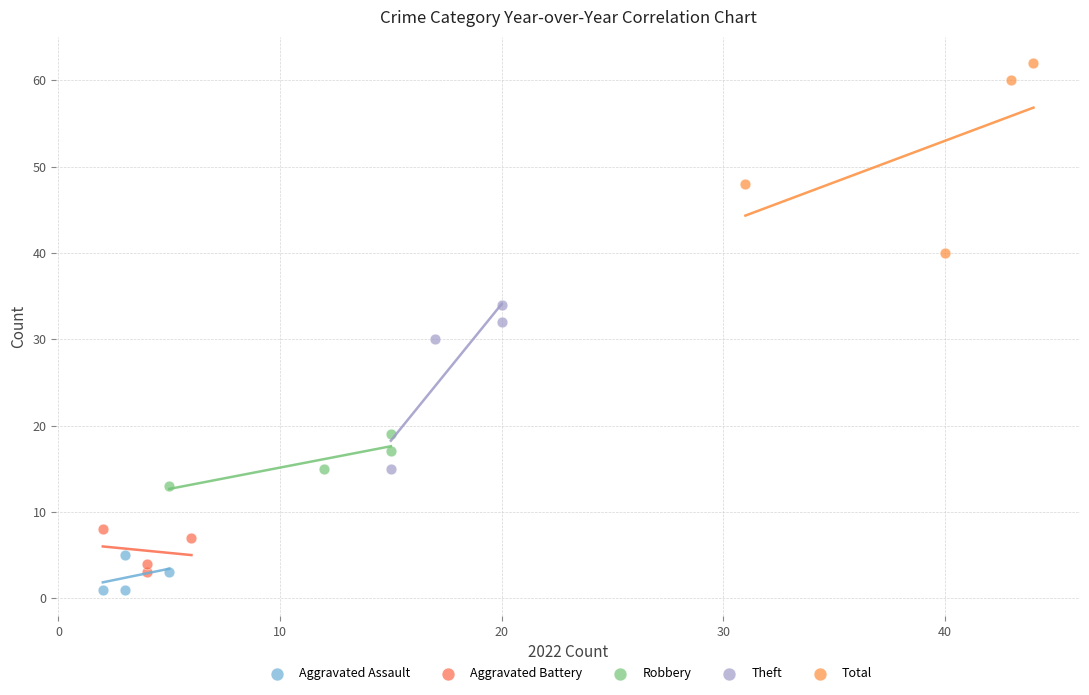

Which series has the largest Y range (max minus min)?

Total